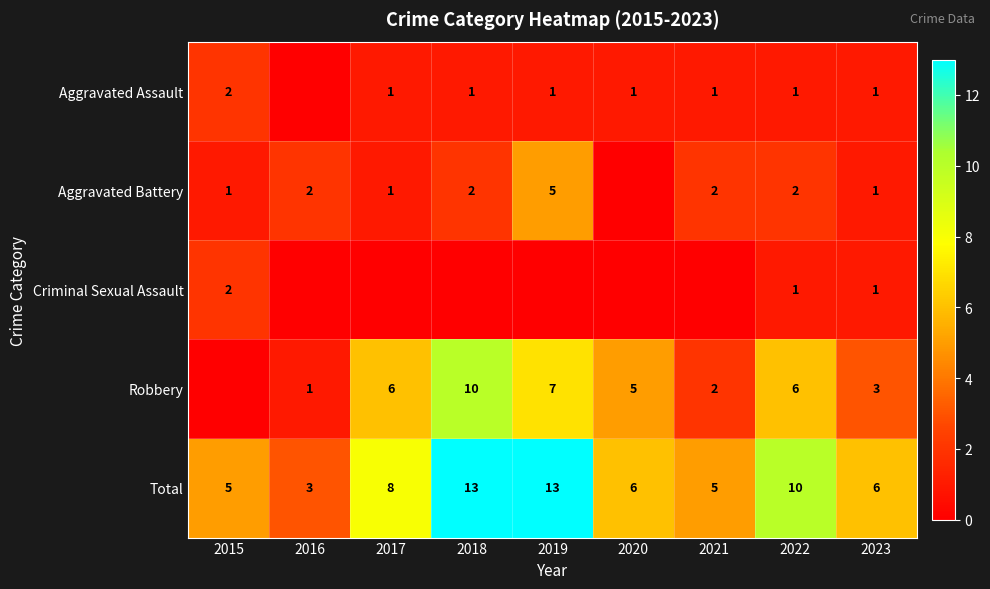

What is the difference between the highest and lowest values at 2023?

5